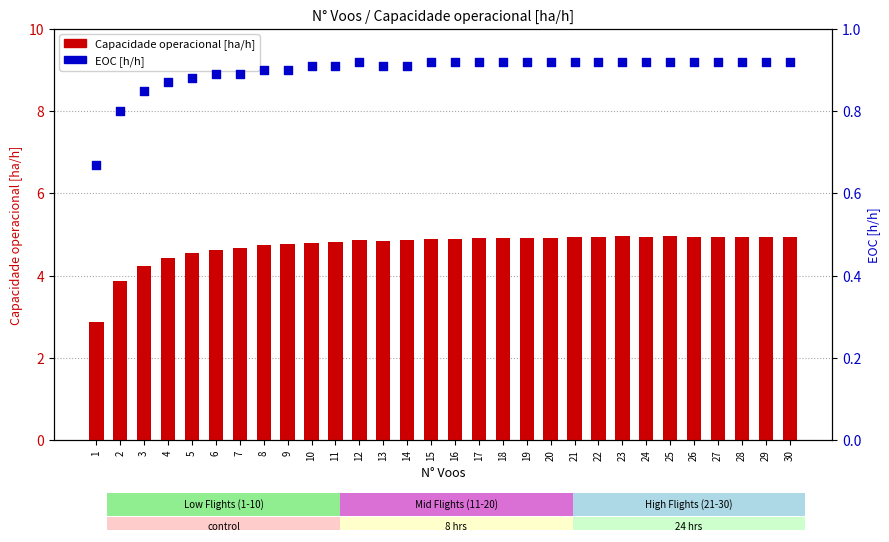

Which series has the largest total across all categories?

Capacidade operacional [ha/h]